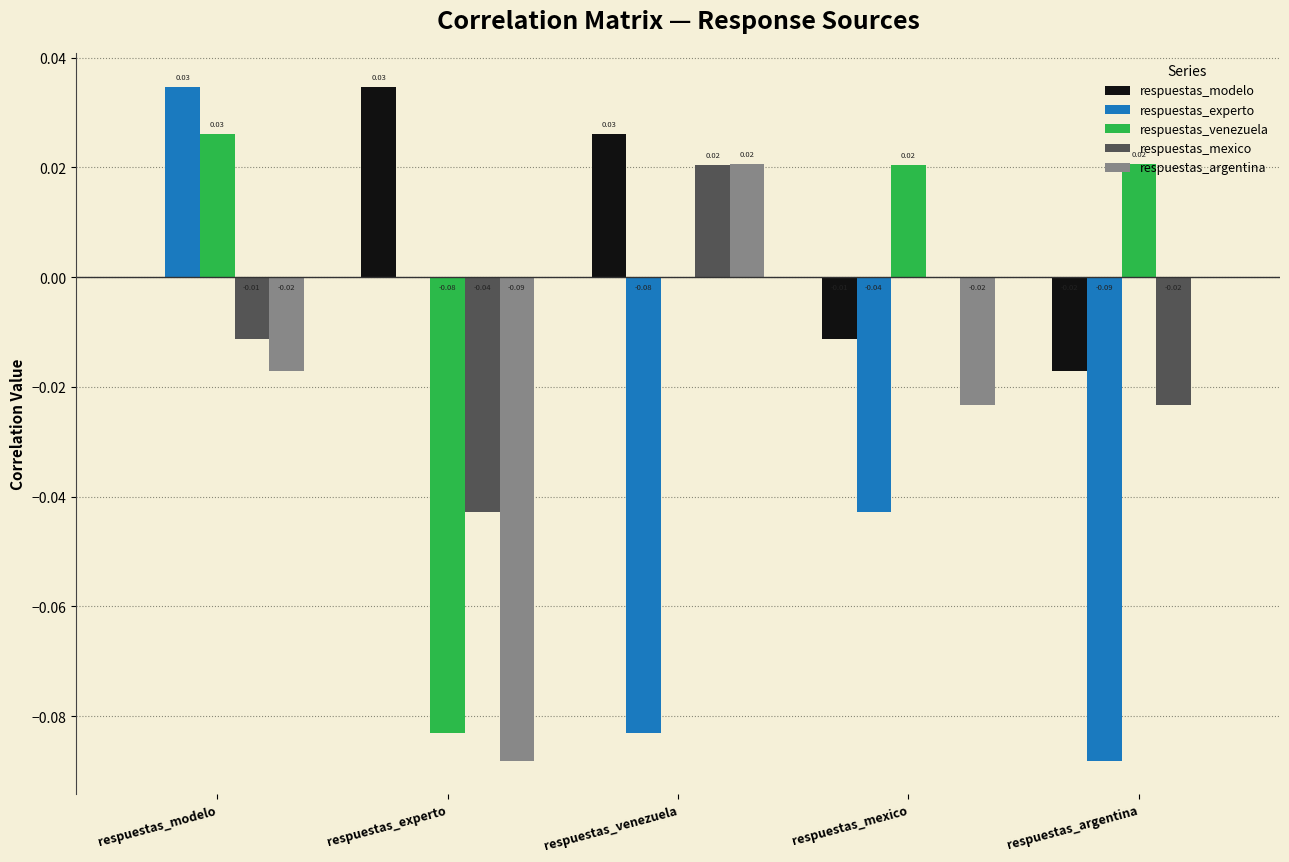

At which category is the sum across all series the highest?

respuestas_modelo